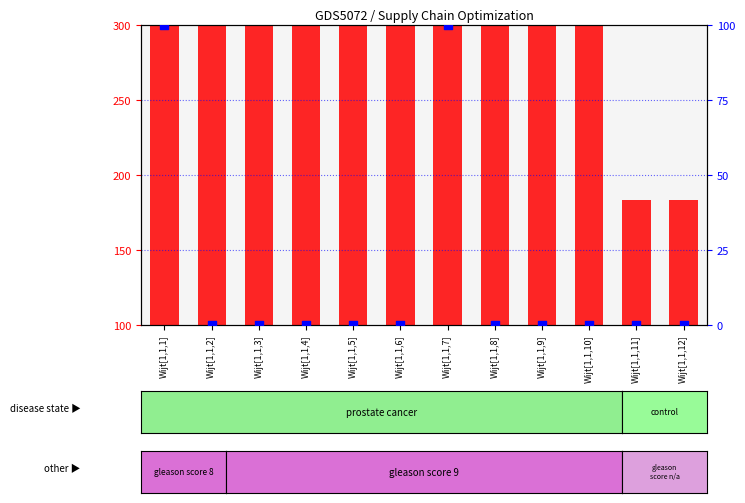

What are all the series names shown in the legend?

count, percentile rank within the sample